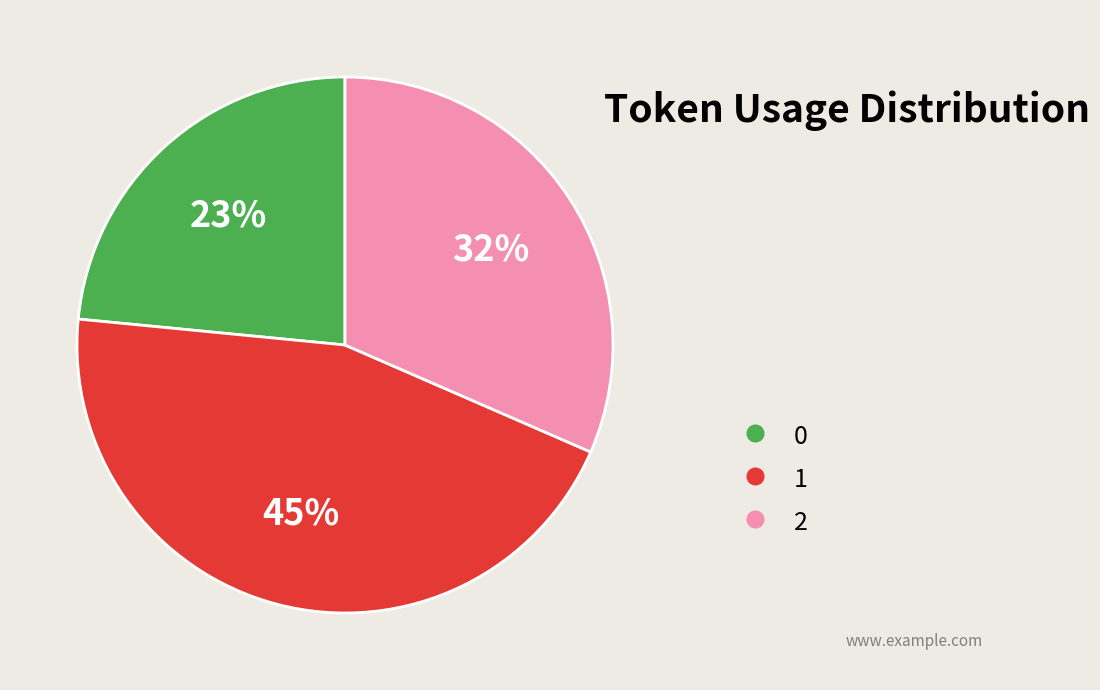

Is it true that 0 is 23% of the pie?

True